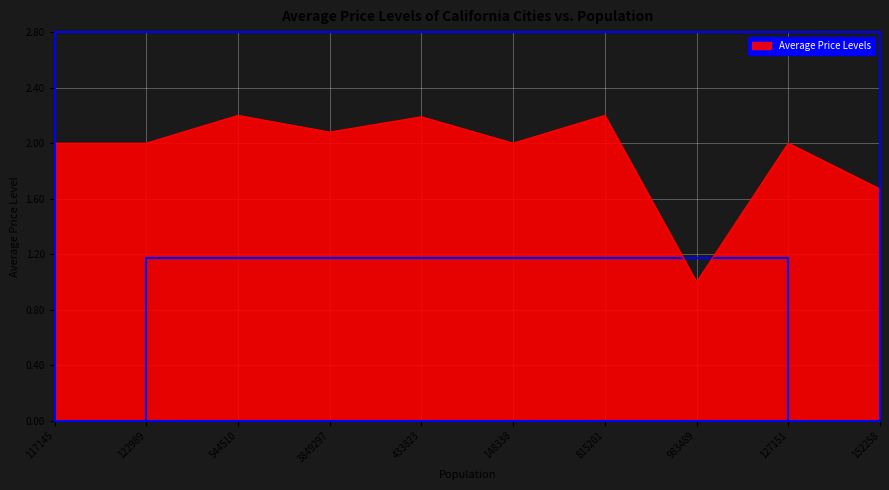

At which category does the chart reach its minimum across all series?

983489